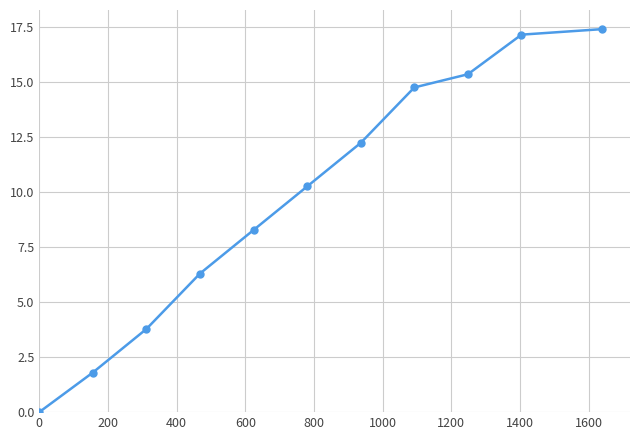

How many data points are above 10?

6